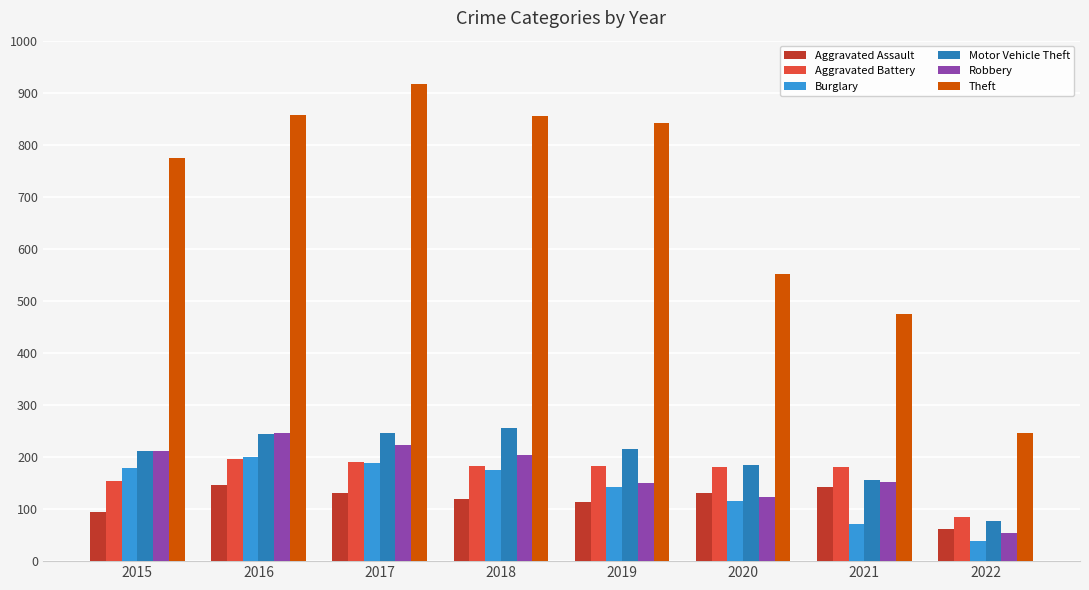

The Robbery series shows 204 at 2018. True or false?

True